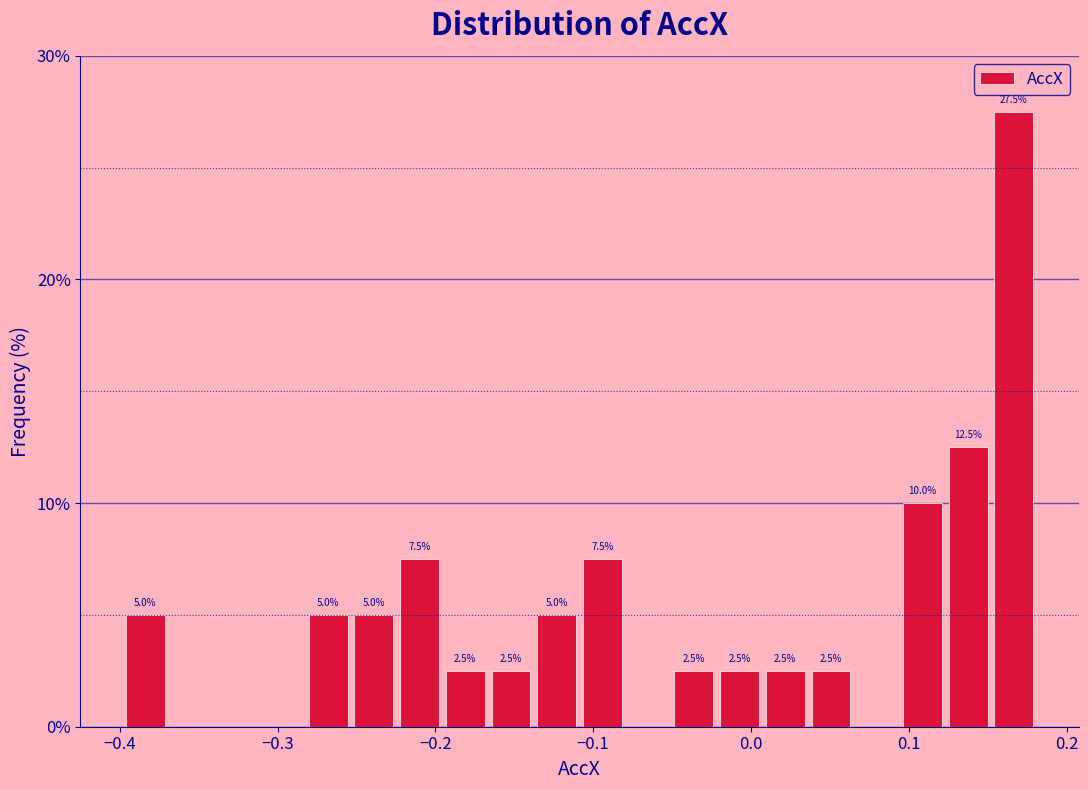

Around what value on the x-axis is the tallest bar? Give the approximate position of its centre, as read against the axis.

0.17